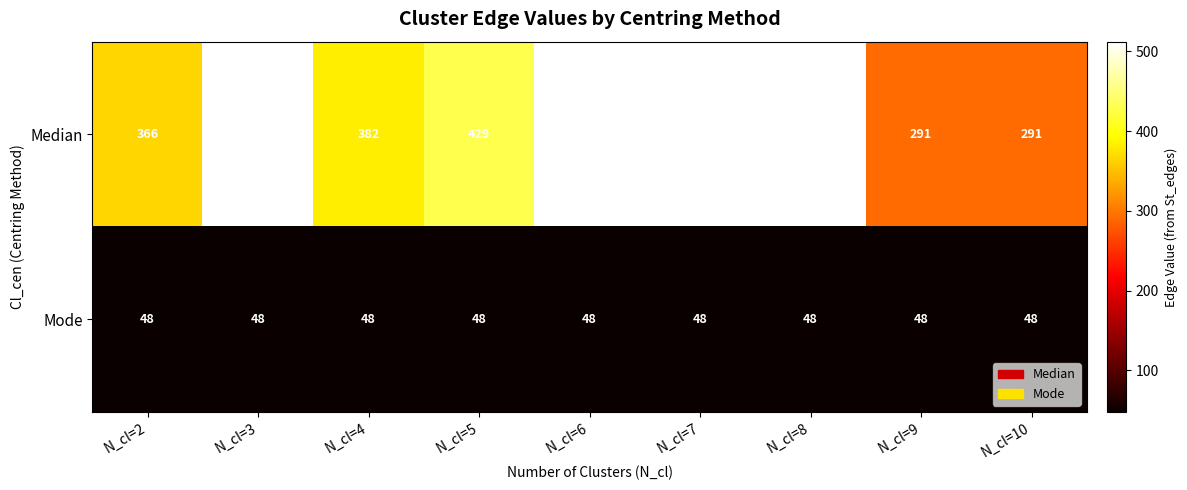

What is the spread (max minus min) of values at N_cl=10?

243